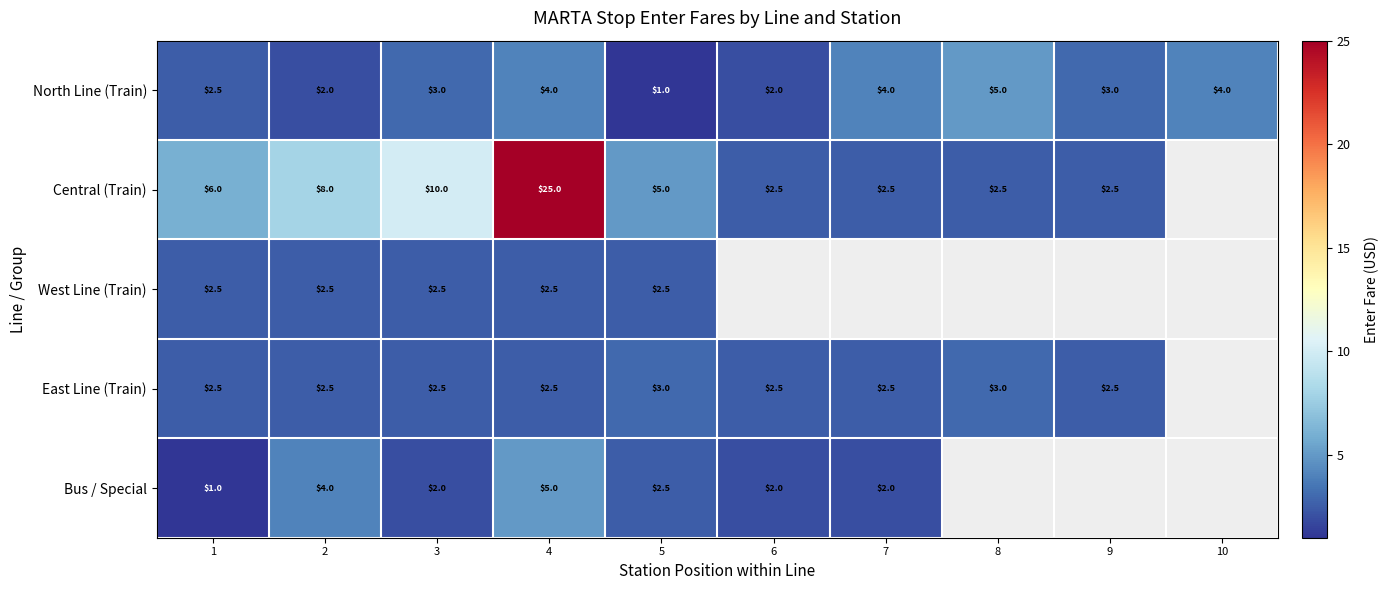

What is the sum of the North Line (Train) values at 7 and 9?

7.0